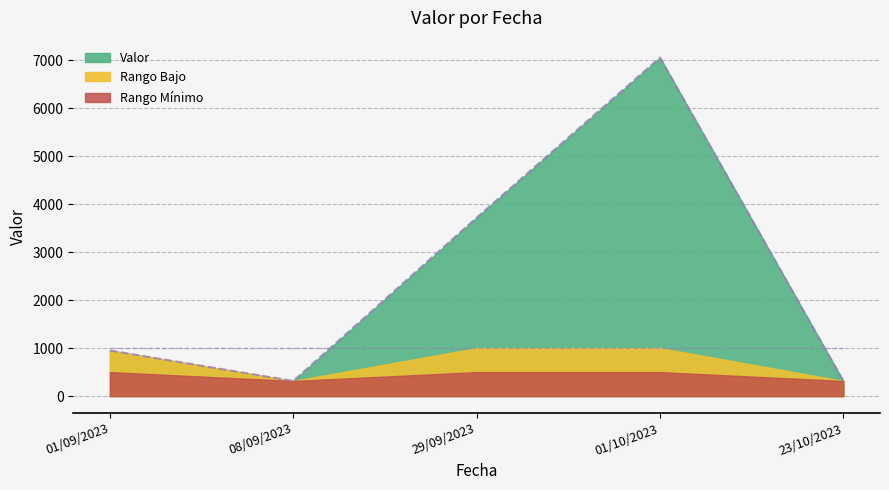

At which category does the data reach its first local valley?

08/09/2023